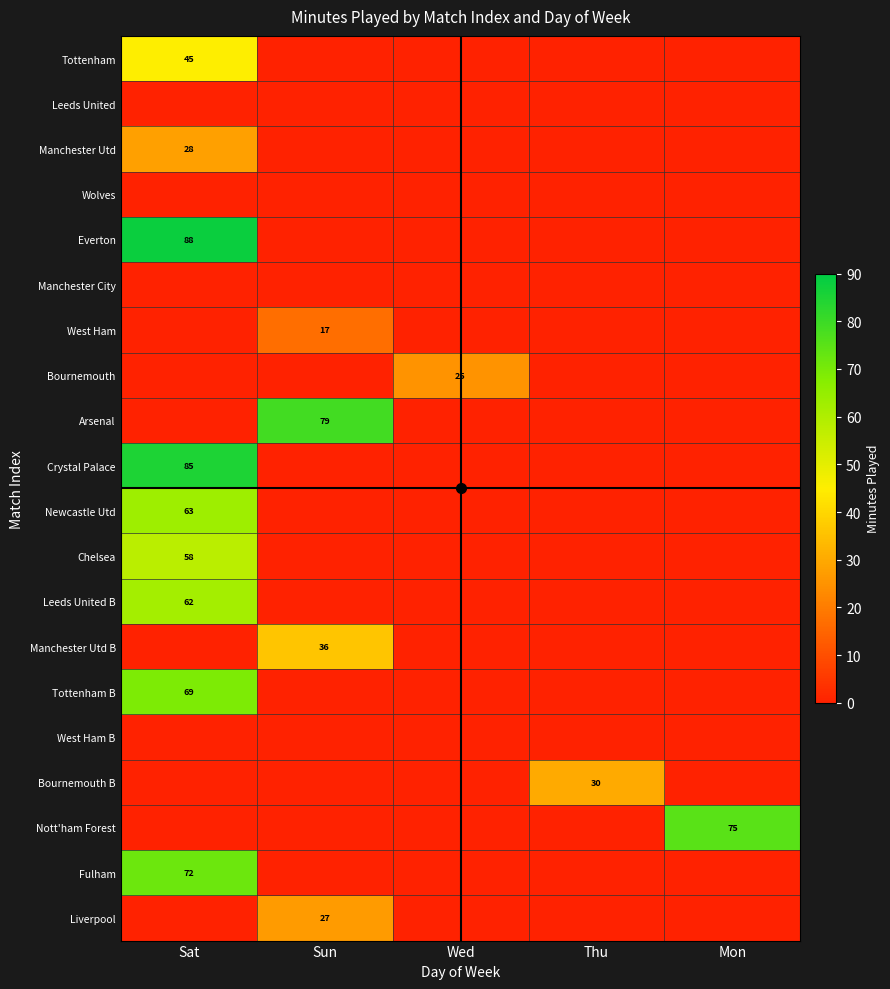

Is it true that Manchester Utd B equals 0 at Mon?

True